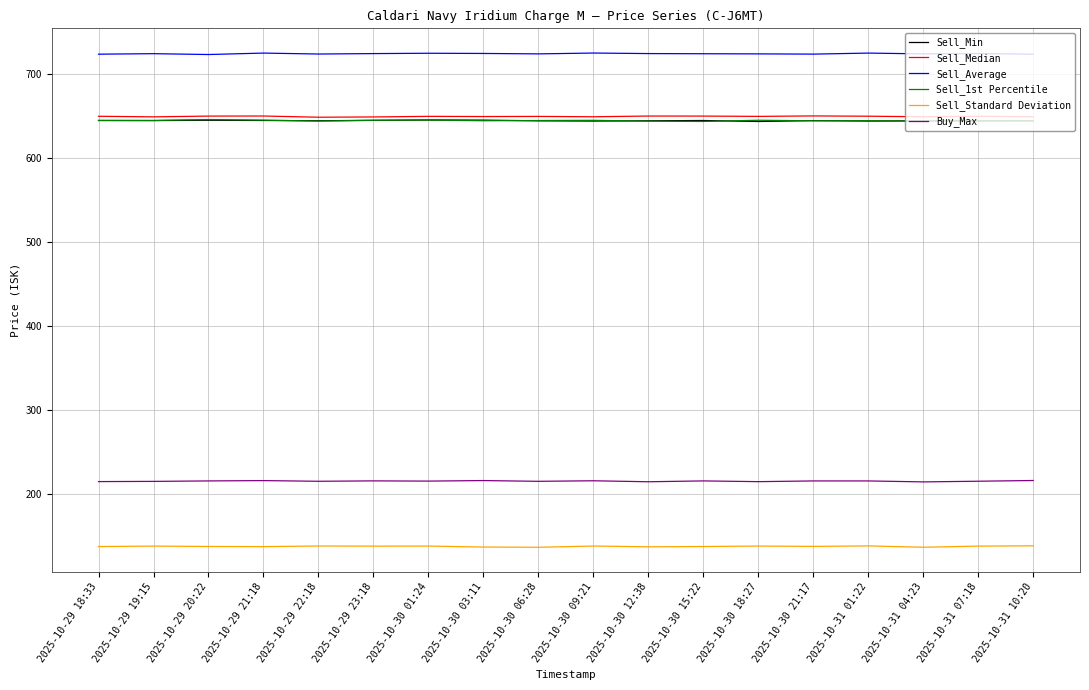

Reading right to left, transcribe all the data shown in this chart.

Sell_Min: 644.2	644.1	644.0	643.8	644.3	643.2	644.4	644.1	643.8	644.0	644.9	645.1	644.6	644.1	644.5	644.7	644.3	644.5
Sell_Median: 648.8	649.5	648.9	649.5	649.9	649.3	649.7	649.7	648.9	649.3	649.1	649.4	648.6	648.3	649.8	649.7	648.8	649.5
Sell_Average: 723.4	724.1	723.7	724.7	723.5	723.7	723.9	724.1	724.7	723.7	724.2	724.5	724.1	723.6	724.7	723.0	724.0	723.4
Sell_1st Percentile: 643.8	643.7	643.6	644.2	644.1	644.7	643.3	643.6	644.6	644.4	644.2	644.9	644.7	643.7	644.8	645.6	644.5	644.4
Sell_Standard Deviation: 138.0	137.7	136.3	137.9	137.3	137.7	137.2	136.8	137.8	136.3	136.6	137.7	137.6	137.8	137.1	137.2	137.7	137.1
Buy_Max: 215.8	214.9	214.1	215.3	215.3	214.4	215.3	214.3	215.5	214.8	215.7	215.1	215.3	214.9	215.7	215.3	214.7	214.5